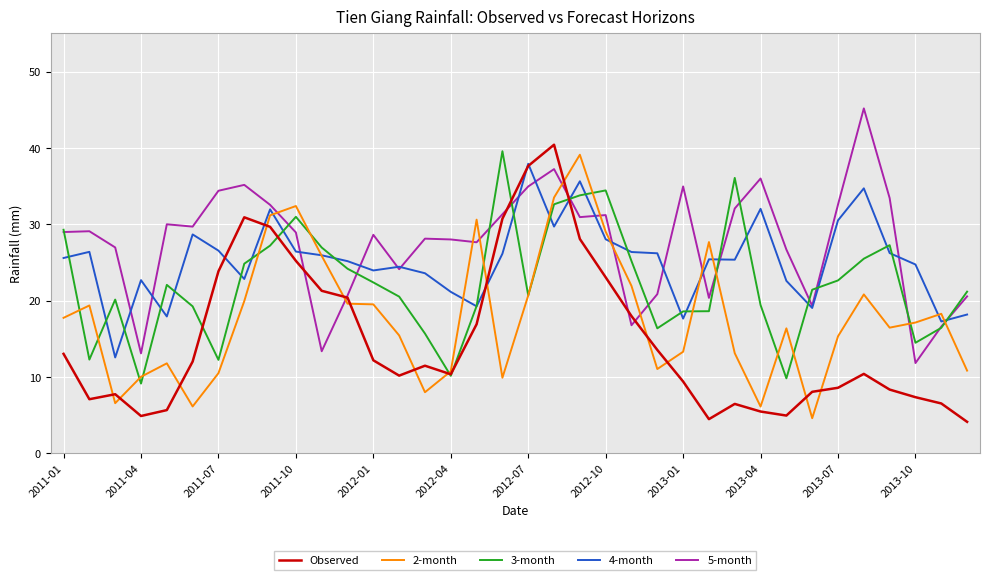

True or false: 2-month and 5-month intersect in this chart.

True